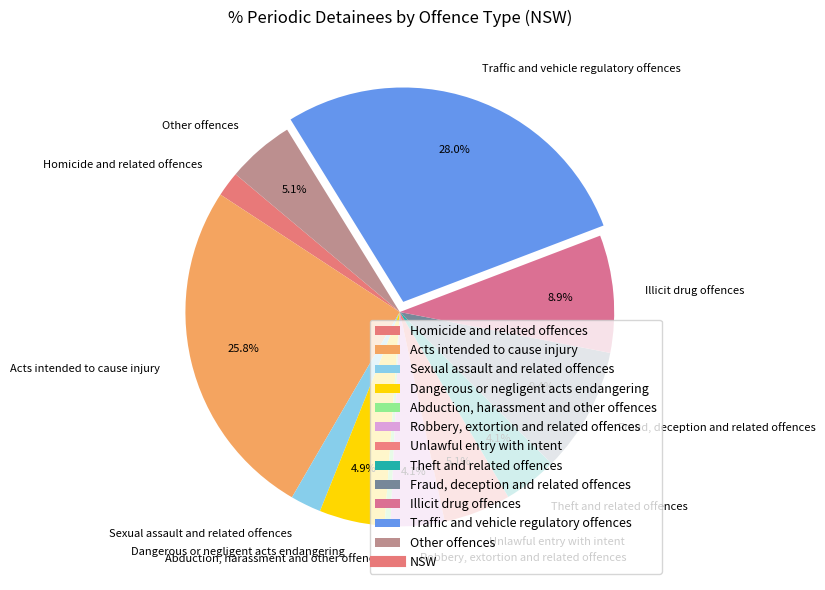

How many segments does this pie chart have?

12